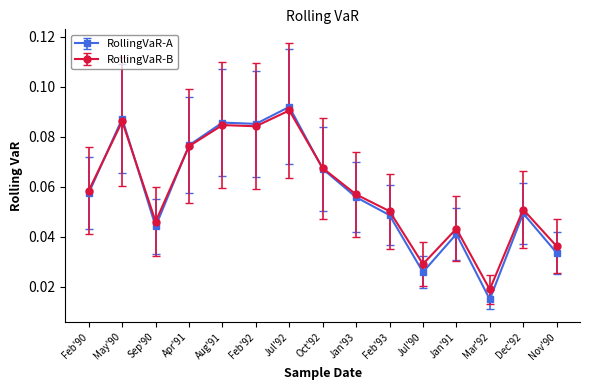

What is the label of the 15th point from the left?

Nov'90